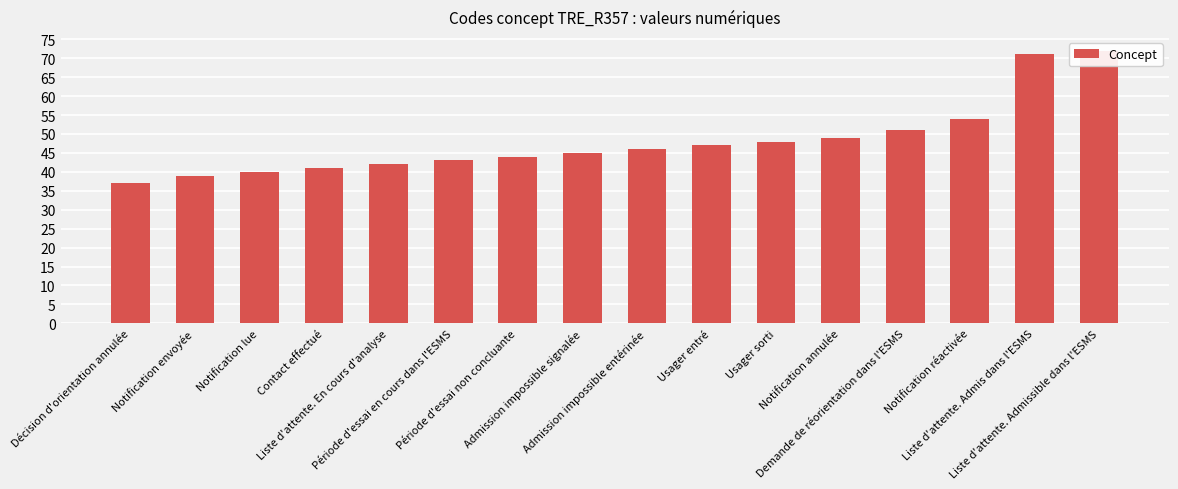

What is the change in value from Liste d'attente. En cours d'analyse to Période d'essai en cours dans l'ESMS?

+1